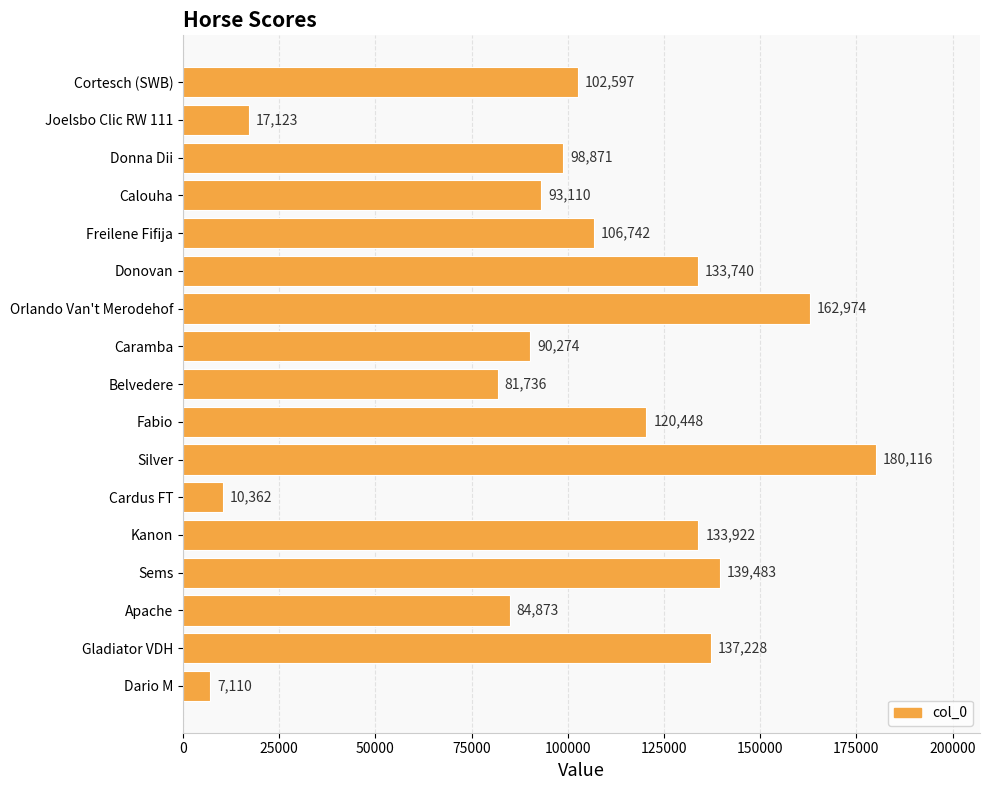

Reading bottom to top, list all the values displayed in this chart.

Dario M=7110	Gladiator VDH=137228	Apache=84873	Sems=139483	Kanon=133922	Cardus FT=10362	Silver=180116	Fabio=120448	Belvedere=81736	Caramba=90274	Orlando Van't Merodehof=162974	Donovan=133740	Freilene Fifija=106742	Calouha=93110	Donna Dii=98871	Joelsbo Clic RW 111=17123	Cortesch (SWB)=102597